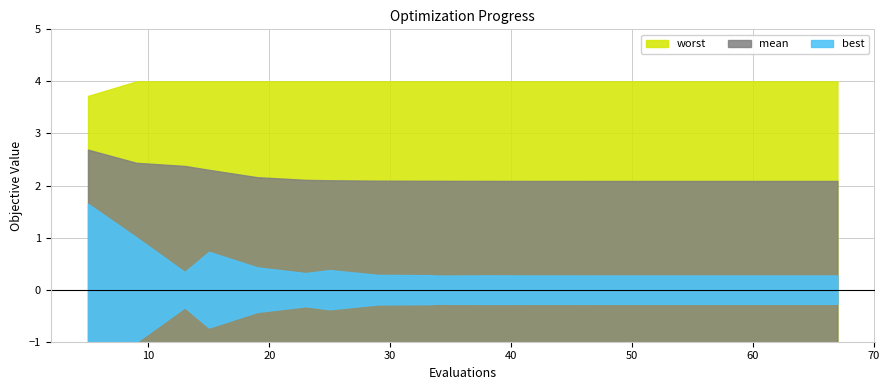

What is the sum of all worst values?

79.7